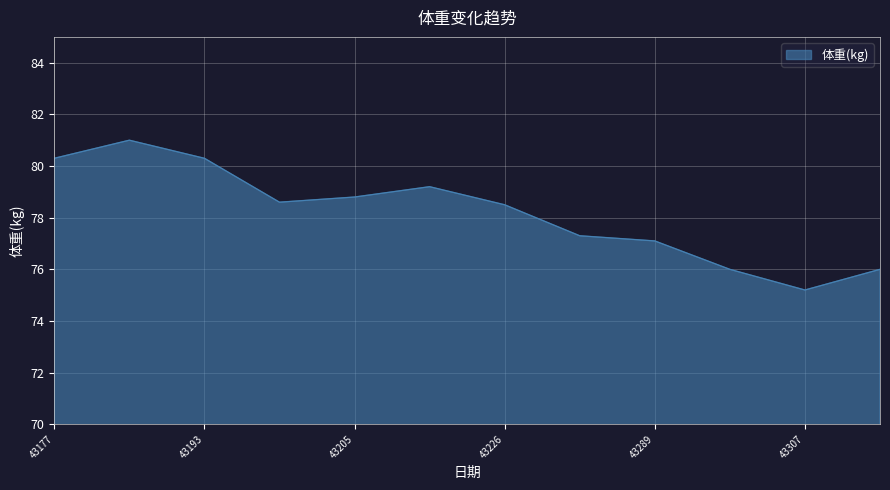

What is the minimum value shown in the chart?

75.2